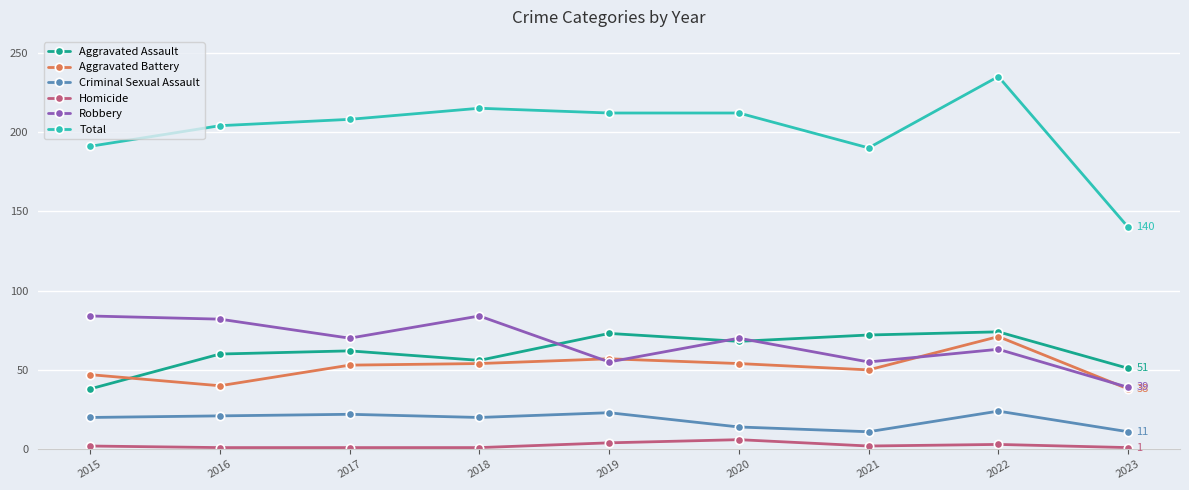

What is the lowest value of the Aggravated Assault series?

38